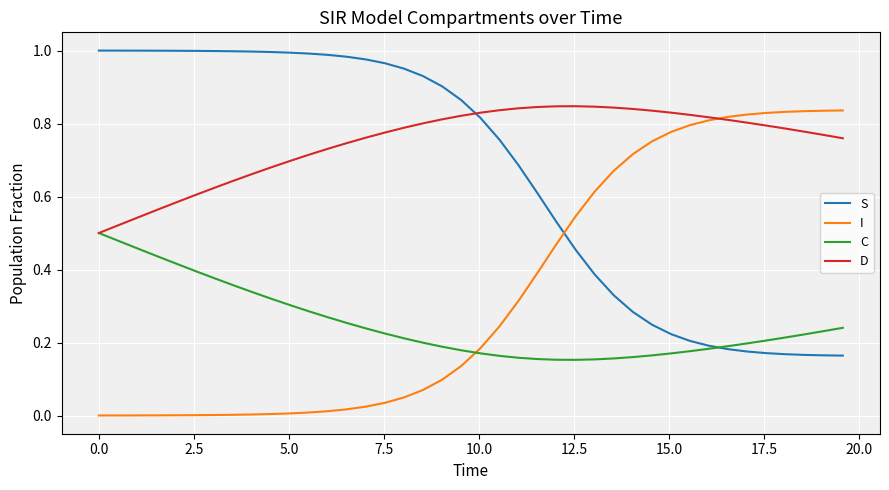

True or false: C and I cross at least once.

True